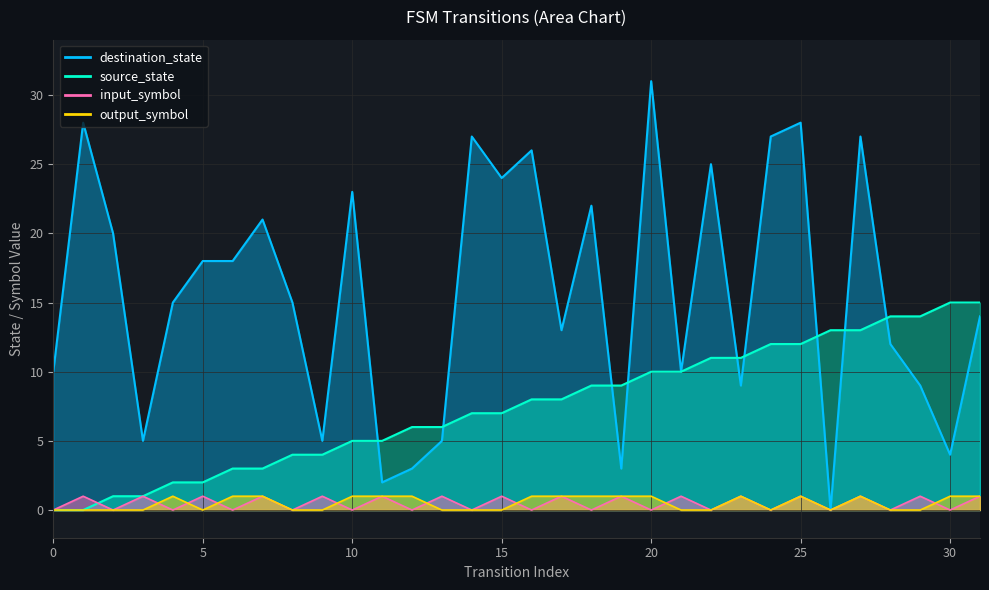

Between 10 and 31, which series saw the biggest shift?

source_state